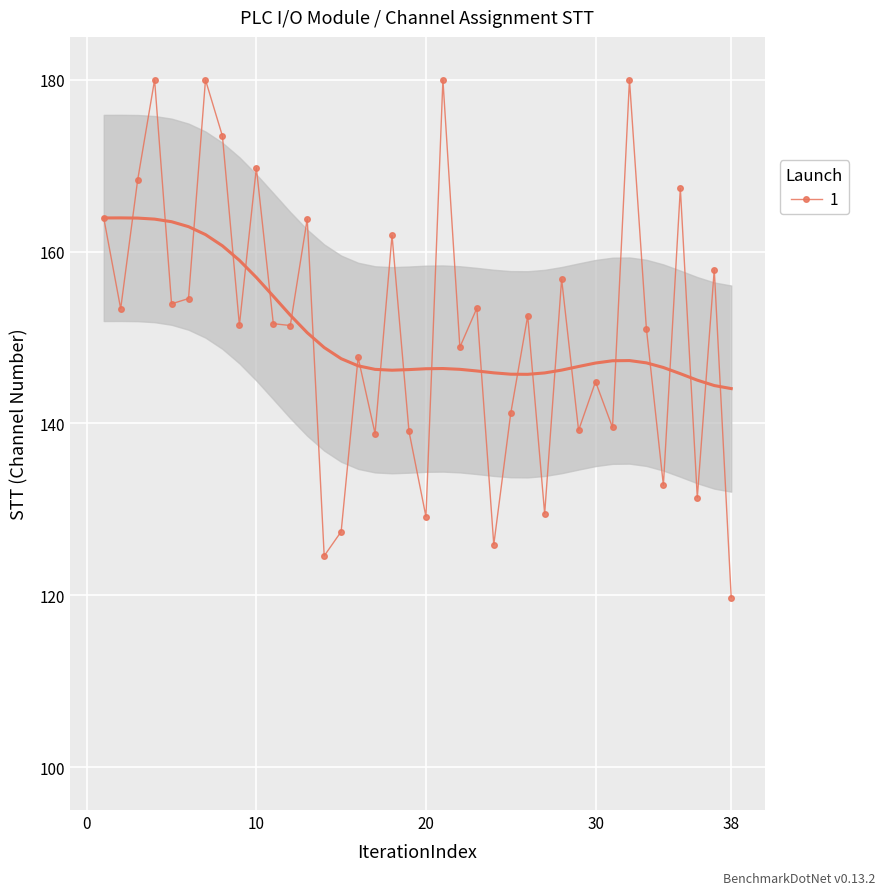

What is the maximum value for 1?

180.0